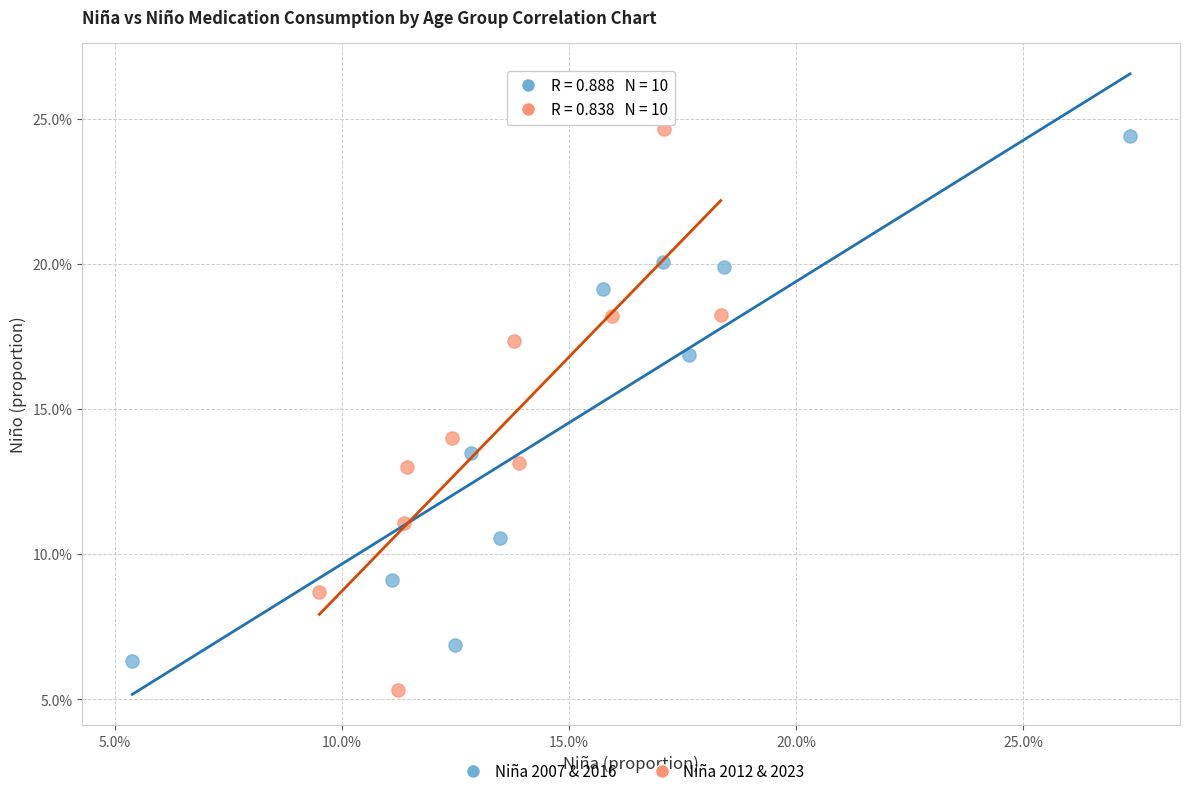

What are all the series names shown in the legend?

Niña 2007 & 2016, Niña 2012 & 2023